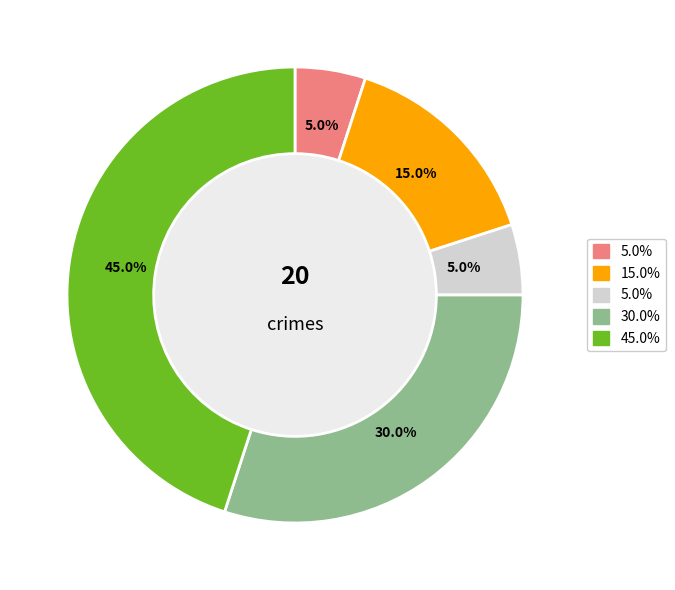

How many slices are in this pie chart?

5